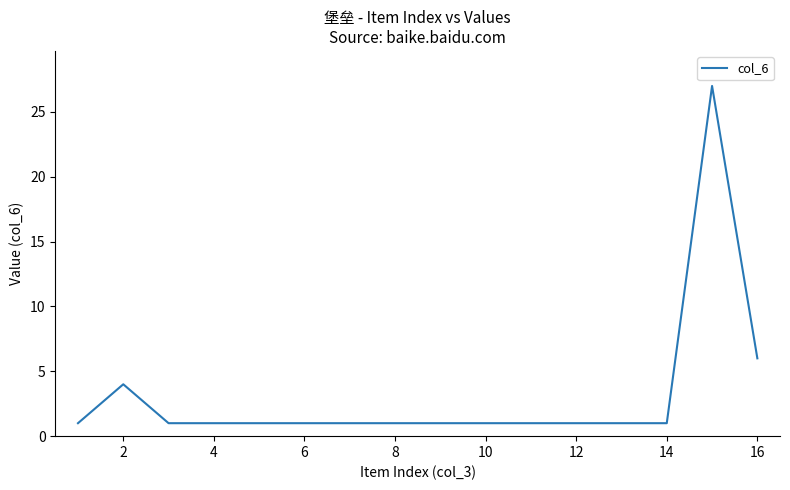

Count the number of categories in the chart.

16